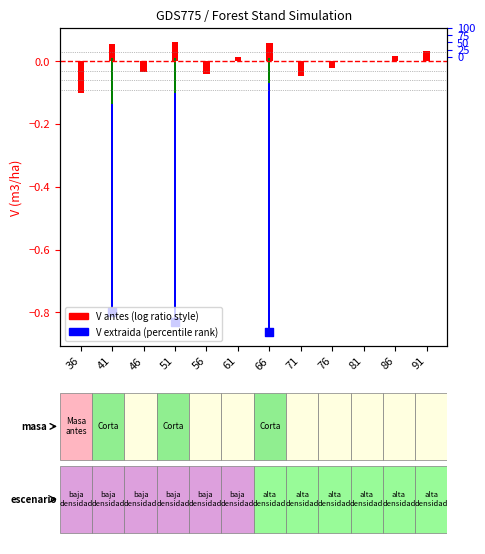

At which category is the sum across all series the highest?

91